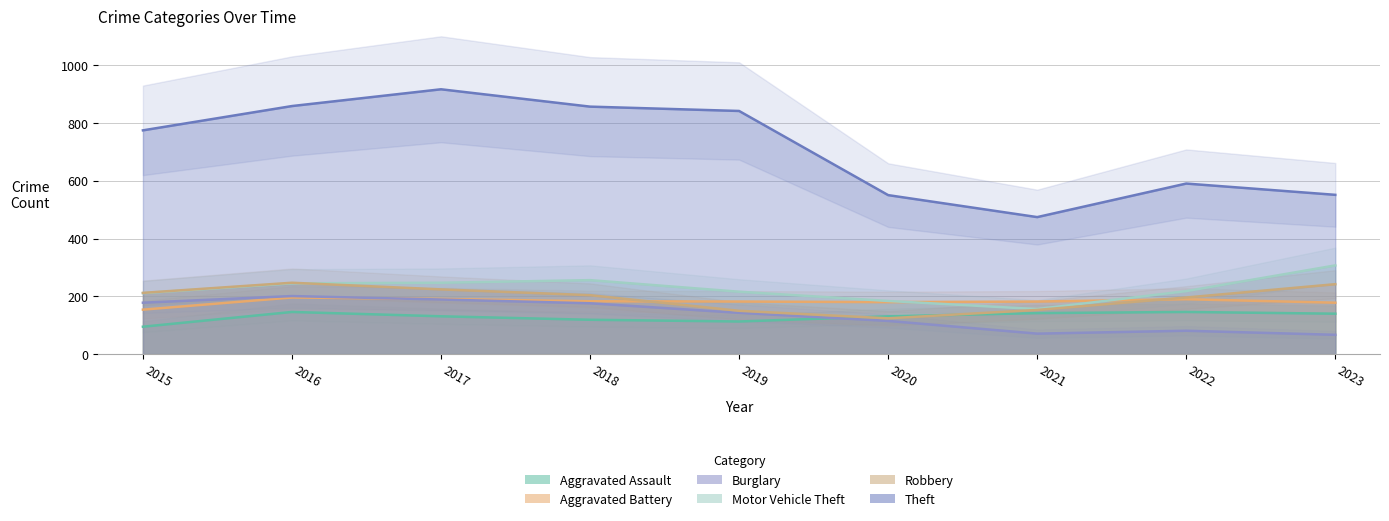

Between 2021 and 2023, which series saw the biggest shift?

Motor Vehicle Theft